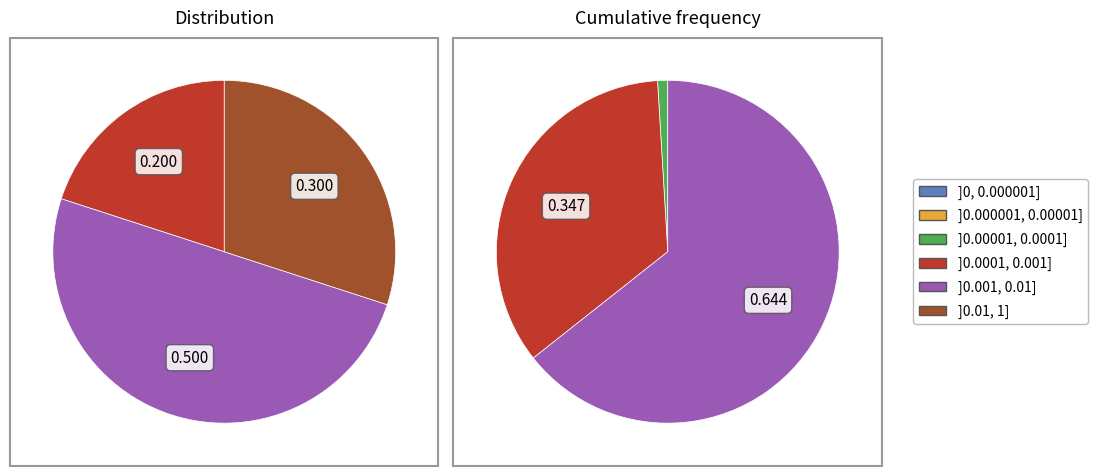

Does any single category account for the majority?

No